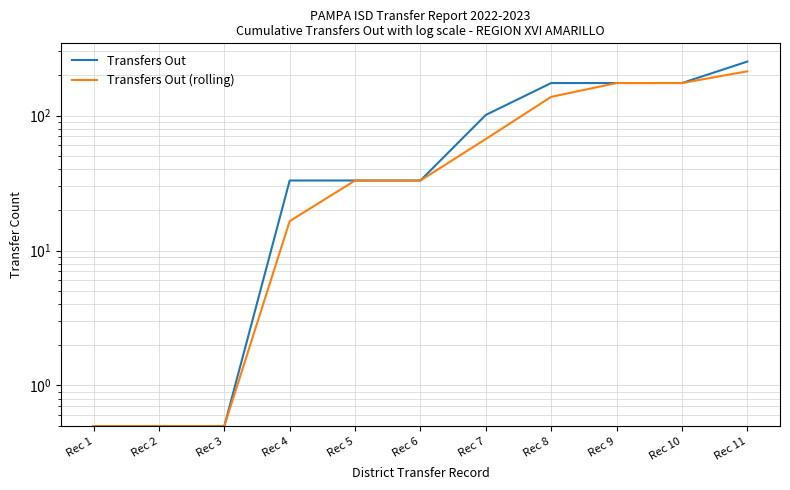

True or false: Transfers Out (rolling) has a value of 174.0 at Rec 10.

True